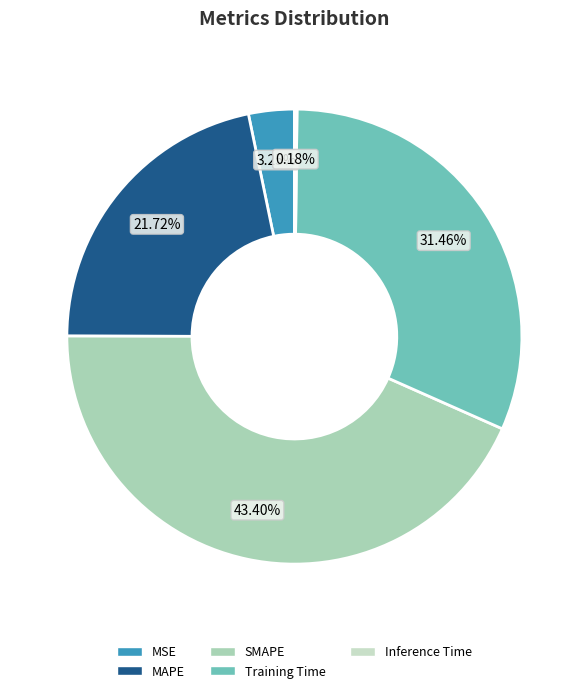

What is the change in value from MSE to Inference Time?

-0.1